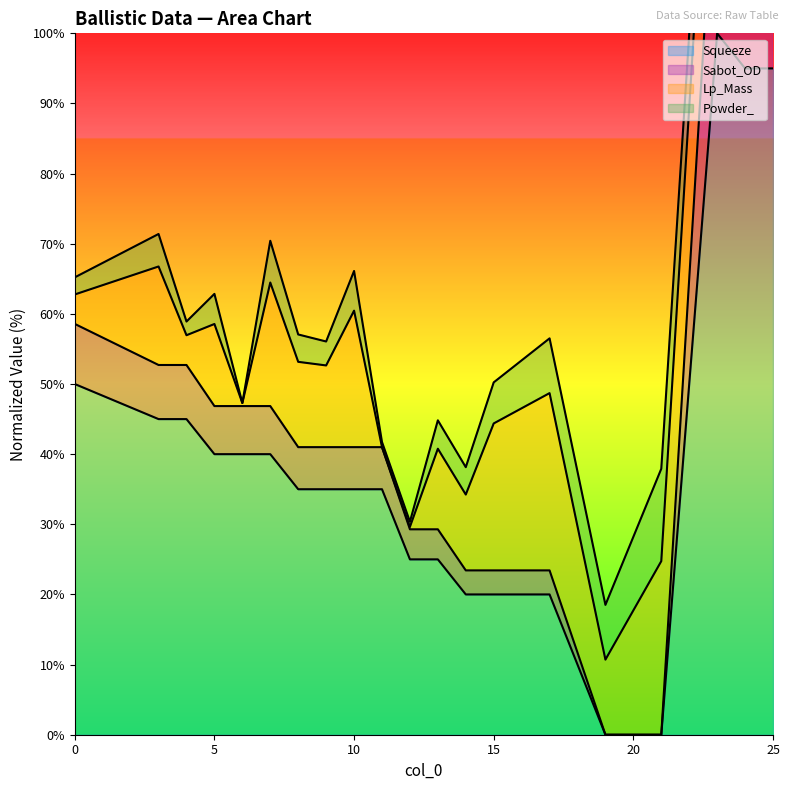

What is the highest value of the Squeeze series?

100.0